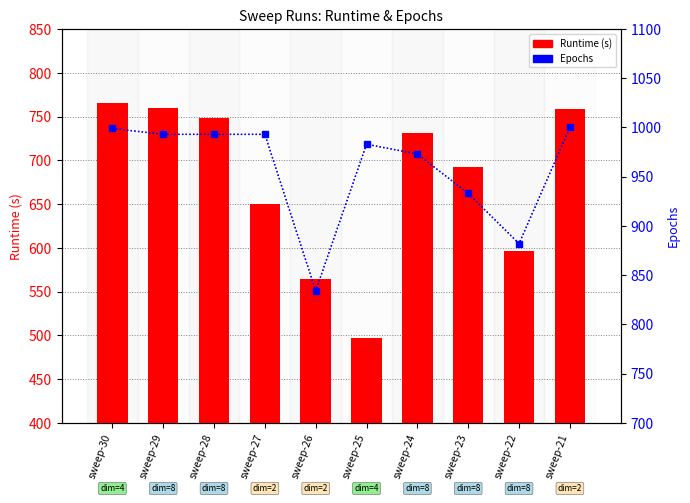

What is the sum of all Epochs values?

9583